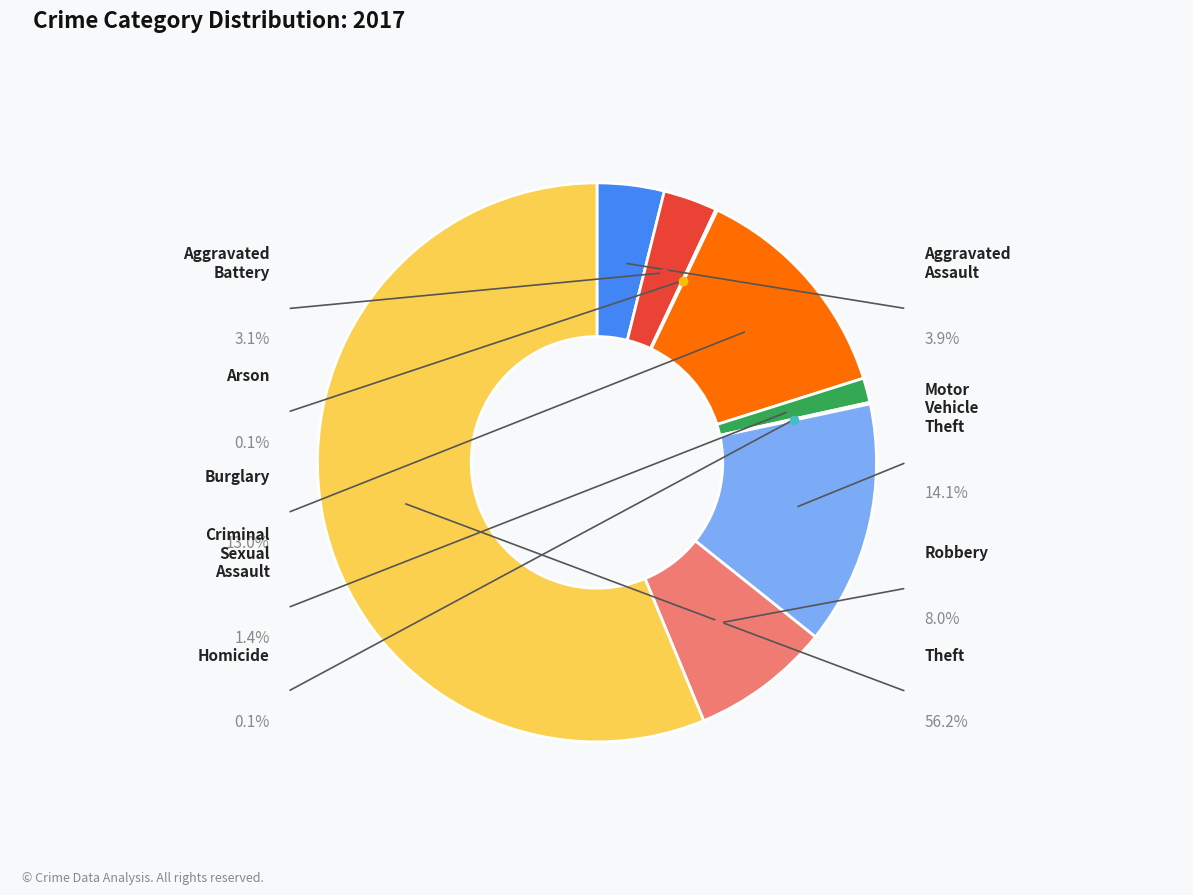

True or false: Motor Vehicle Theft accounts for 1% of the total.

False